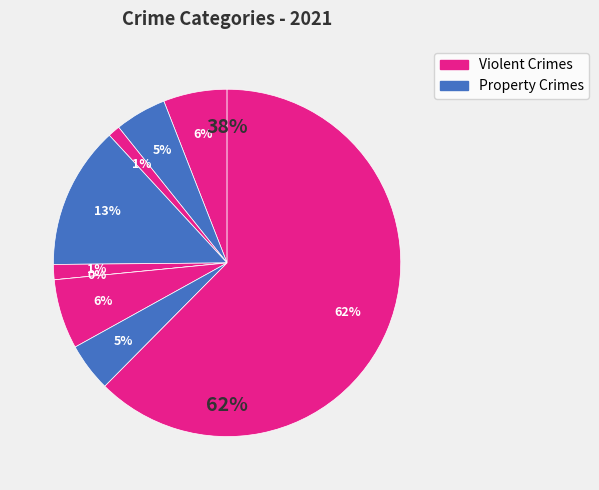

What is the total percentage of Robbery and Motor Vehicle Theft?

11.0%